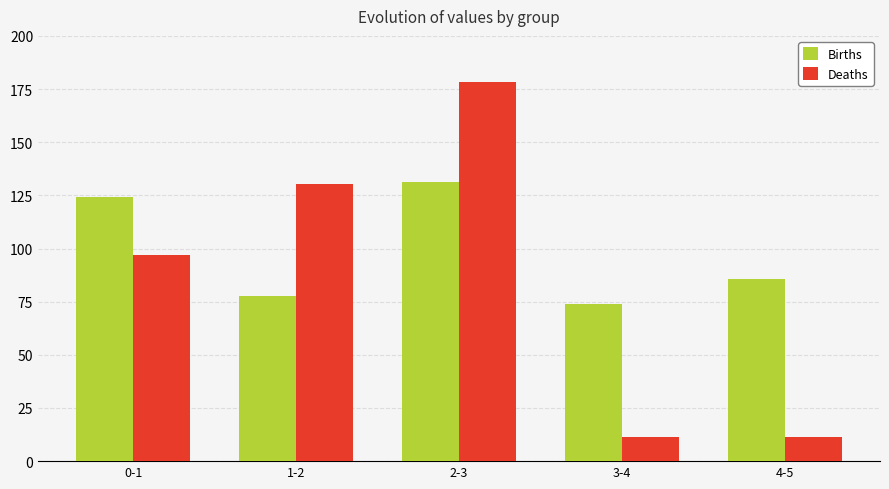

Is it true that Births equals 191.2 at 2-3?

False